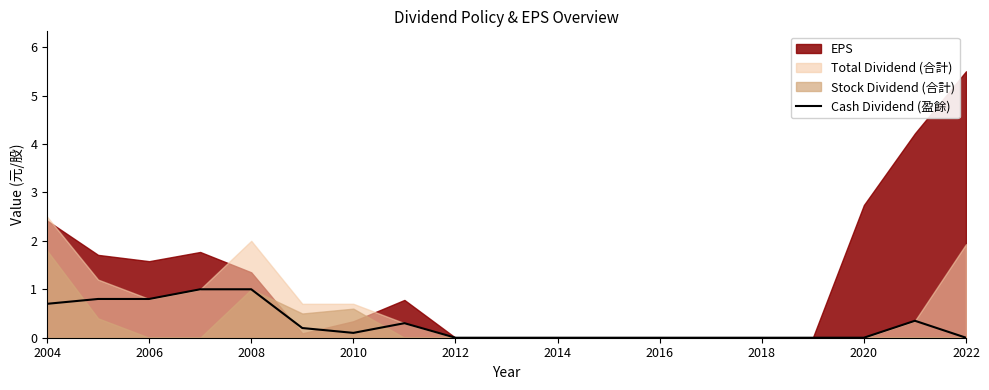

Is it true that Cash Dividend (盈餘) equals 0.5 at 2022?

False